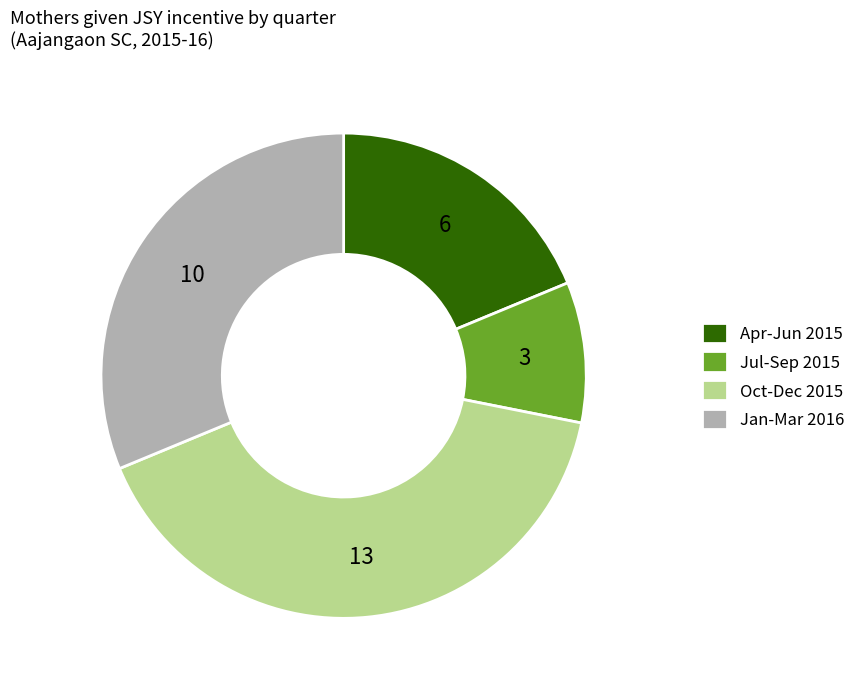

Rank the categories by value from lowest to highest.

Jul-Sep 2015, Apr-Jun 2015, Jan-Mar 2016, Oct-Dec 2015